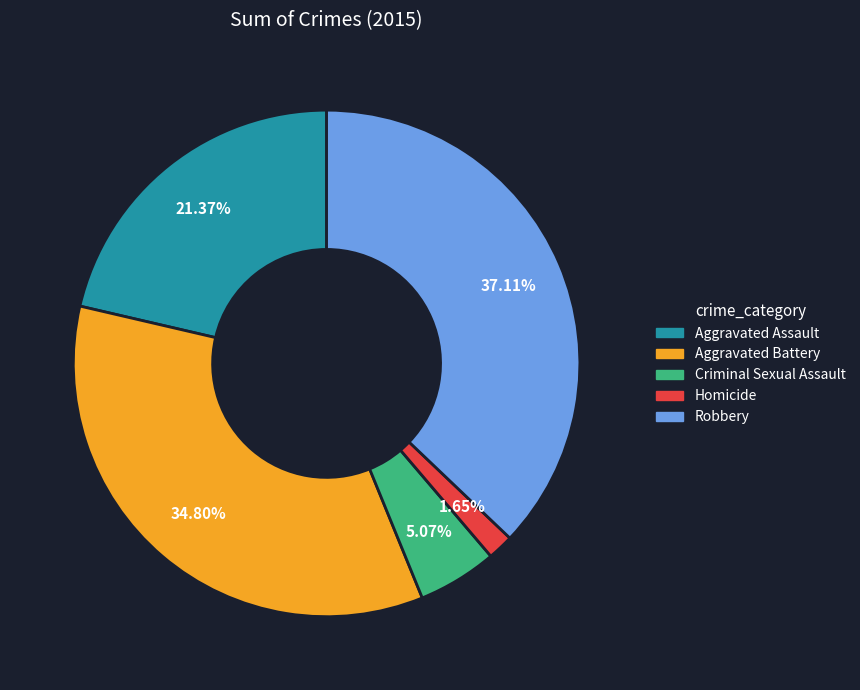

To the nearest percent, what is the average slice percentage?

20%